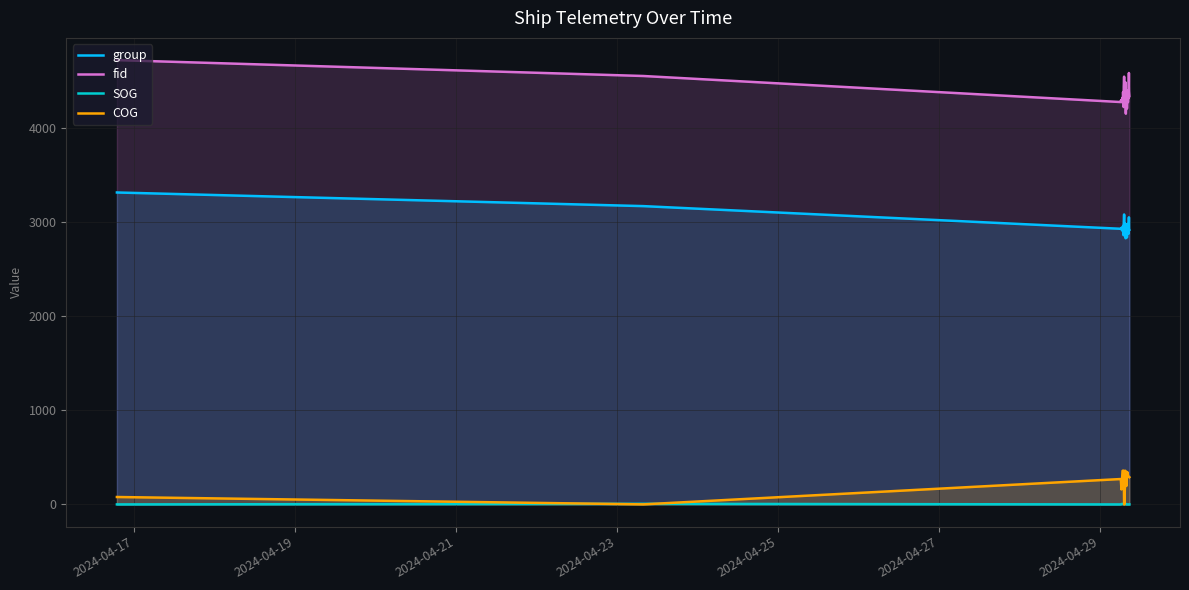

Which series has the largest range (max minus min)?

fid